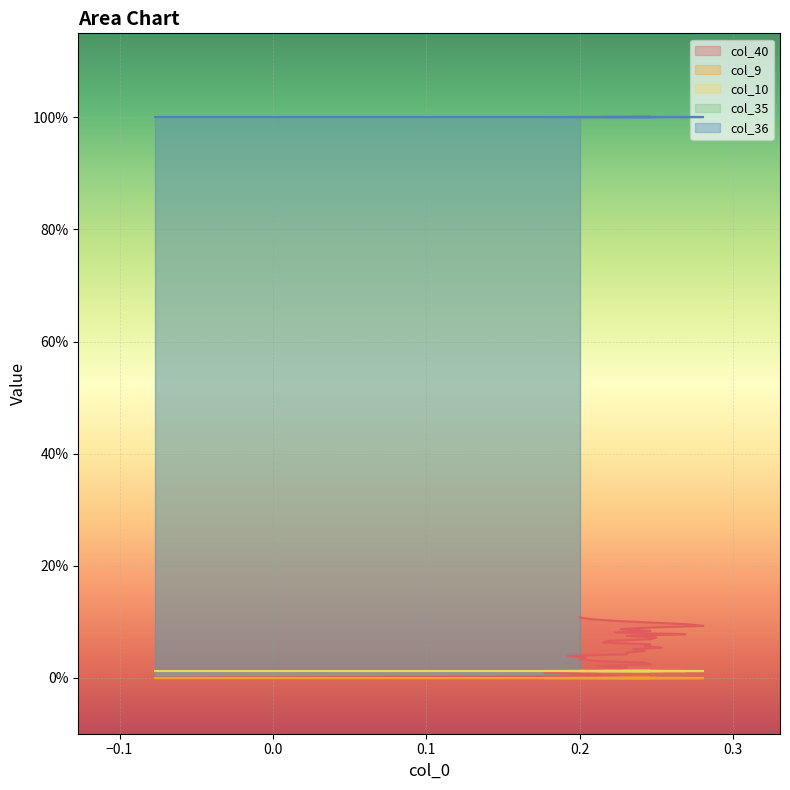

Reading right to left, transcribe all the data shown in this chart.

col_40: 36=0.1	35=0.1	34=0.1	33=0.1	32=0.1	31=0.1	30=0.1	29=0.1	28=0.1	27=0.1	26=0.1	25=0.1	24=0.1	23=0.1	22=0.1	21=0.1	20=0.1	19=0.1	18=0.1	17=0.1	16=0.0	15=0.0	14=0.0	13=0.0	12=0.0	11=0.0	10=0.0	9=0.0	8=0.0	7=0.0	6=0.0	5=0.0	4=0.0	3=0.0	2=0.0	1=0.0	0=0.0
col_9: 36=0.0	35=0.0	34=0.0	33=0.0	32=0.0	31=0.0	30=0.0	29=0.0	28=0.0	27=0.0	26=0.0	25=0.0	24=0.0	23=0.0	22=0.0	21=0.0	20=0.0	19=0.0	18=0.0	17=0.0	16=0.0	15=0.0	14=0.0	13=0.0	12=0.0	11=0.0	10=0.0	9=0.0	8=0.0	7=0.0	6=0.0	5=0.0	4=0.0	3=0.0	2=0.0	1=0.0	0=0.0
col_10: 36=0.0	35=0.0	34=0.0	33=0.0	32=0.0	31=0.0	30=0.0	29=0.0	28=0.0	27=0.0	26=0.0	25=0.0	24=0.0	23=0.0	22=0.0	21=0.0	20=0.0	19=0.0	18=0.0	17=0.0	16=0.0	15=0.0	14=0.0	13=0.0	12=0.0	11=0.0	10=0.0	9=0.0	8=0.0	7=0.0	6=0.0	5=0.0	4=0.0	3=0.0	2=0.0	1=0.0	0=0.0
col_35: 36=1.0	35=1.0	34=1.0	33=1.0	32=1.0	31=1.0	30=1.0	29=1.0	28=1.0	27=1.0	26=1.0	25=1.0	24=1.0	23=1.0	22=1.0	21=1.0	20=1.0	19=1.0	18=1.0	17=1.0	16=1.0	15=1.0	14=1.0	13=1.0	12=1.0	11=1.0	10=1.0	9=1.0	8=1.0	7=1.0	6=1.0	5=1.0	4=1.0	3=1.0	2=1.0	1=1.0	0=1.0
col_36: 36=1.0	35=1.0	34=1.0	33=1.0	32=1.0	31=1.0	30=1.0	29=1.0	28=1.0	27=1.0	26=1.0	25=1.0	24=1.0	23=1.0	22=1.0	21=1.0	20=1.0	19=1.0	18=1.0	17=1.0	16=1.0	15=1.0	14=1.0	13=1.0	12=1.0	11=1.0	10=1.0	9=1.0	8=1.0	7=1.0	6=1.0	5=1.0	4=1.0	3=1.0	2=1.0	1=1.0	0=1.0